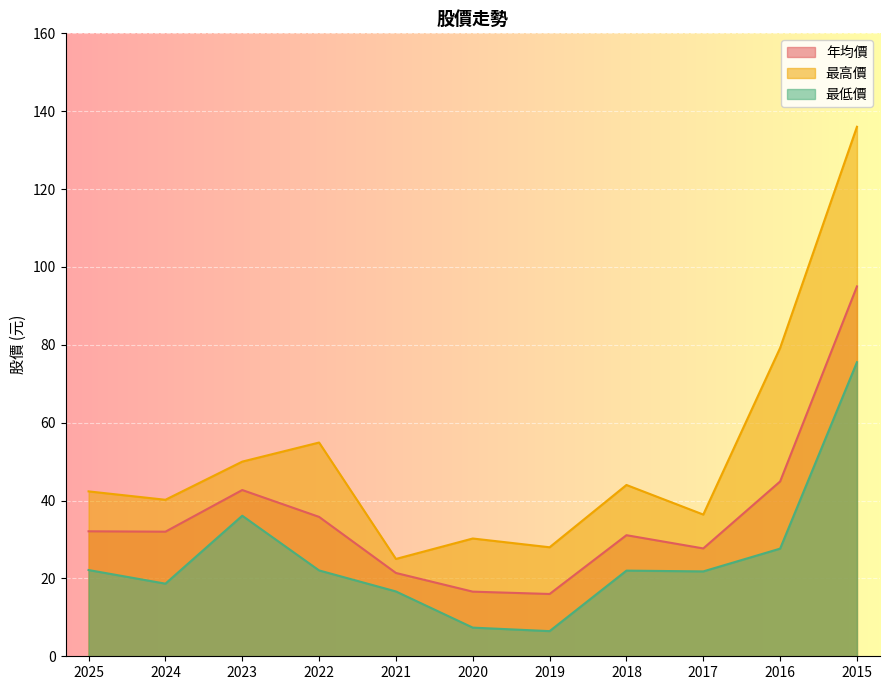

What is the total value across all series at 2016?

151.8